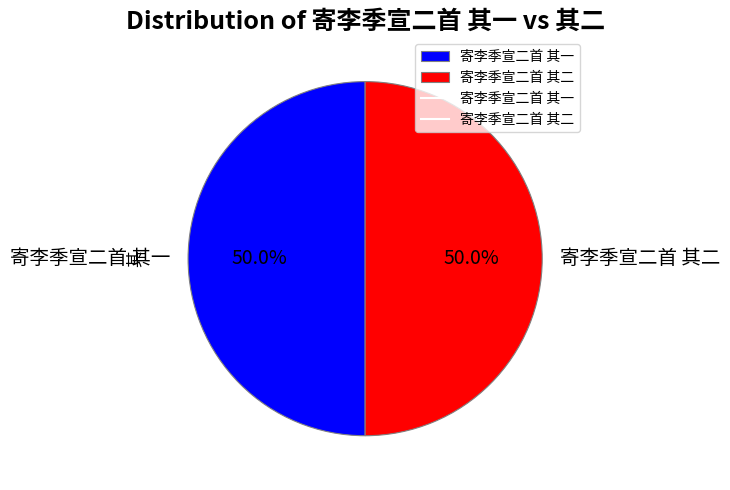

Combined, what portion of the pie is 寄李季宣二首 其一 and 寄李季宣二首 其二?

100.0%